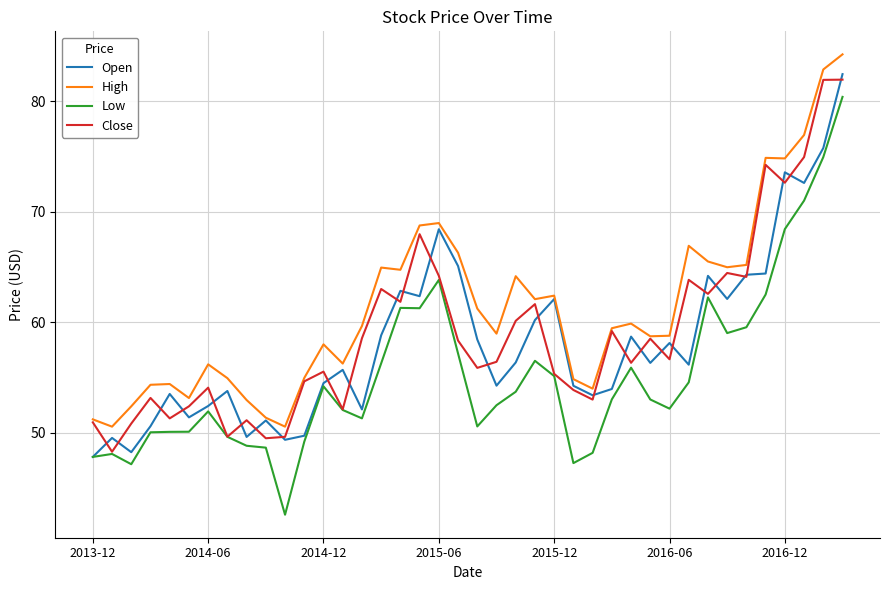

What are all the series names shown in the legend?

Open, High, Low, Close